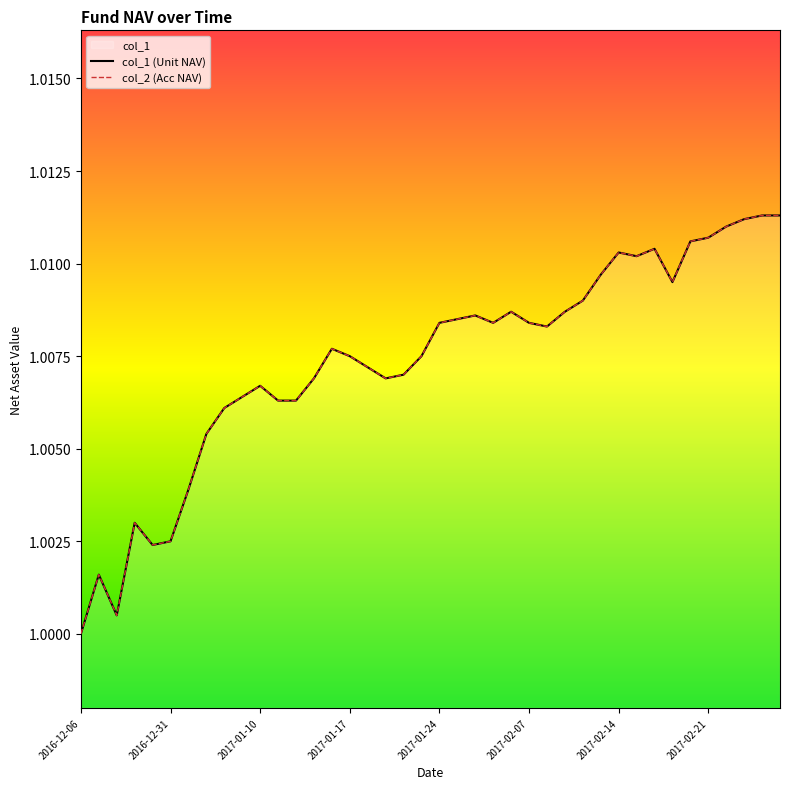

Reading right to left, list all the values displayed in this chart.

col_1: 2017-02-27=1.0	2017-02-24=1.0	2017-02-23=1.0	2017-02-22=1.0	2017-02-21=1.0	2017-02-20=1.0	2017-02-17=1.0	2017-02-16=1.0	2017-02-15=1.0	2017-02-14=1.0	2017-02-13=1.0	2017-02-10=1.0	2017-02-09=1.0	2017-02-08=1.0	2017-02-07=1.0	2017-02-06=1.0	2017-02-03=1.0	2017-01-26=1.0	2017-01-25=1.0	2017-01-24=1.0	2017-01-23=1.0	2017-01-20=1.0	2017-01-19=1.0	2017-01-18=1.0	2017-01-17=1.0	2017-01-16=1.0	2017-01-13=1.0	2017-01-12=1.0	2017-01-11=1.0	2017-01-10=1.0	2017-01-09=1.0	2017-01-06=1.0	2017-01-05=1.0	2017-01-04=1.0	2016-12-31=1.0	2016-12-30=1.0	2016-12-23=1.0	2016-12-16=1.0	2016-12-09=1.0	2016-12-06=1.0
col_2: 2017-02-27=1.0	2017-02-24=1.0	2017-02-23=1.0	2017-02-22=1.0	2017-02-21=1.0	2017-02-20=1.0	2017-02-17=1.0	2017-02-16=1.0	2017-02-15=1.0	2017-02-14=1.0	2017-02-13=1.0	2017-02-10=1.0	2017-02-09=1.0	2017-02-08=1.0	2017-02-07=1.0	2017-02-06=1.0	2017-02-03=1.0	2017-01-26=1.0	2017-01-25=1.0	2017-01-24=1.0	2017-01-23=1.0	2017-01-20=1.0	2017-01-19=1.0	2017-01-18=1.0	2017-01-17=1.0	2017-01-16=1.0	2017-01-13=1.0	2017-01-12=1.0	2017-01-11=1.0	2017-01-10=1.0	2017-01-09=1.0	2017-01-06=1.0	2017-01-05=1.0	2017-01-04=1.0	2016-12-31=1.0	2016-12-30=1.0	2016-12-23=1.0	2016-12-16=1.0	2016-12-09=1.0	2016-12-06=1.0